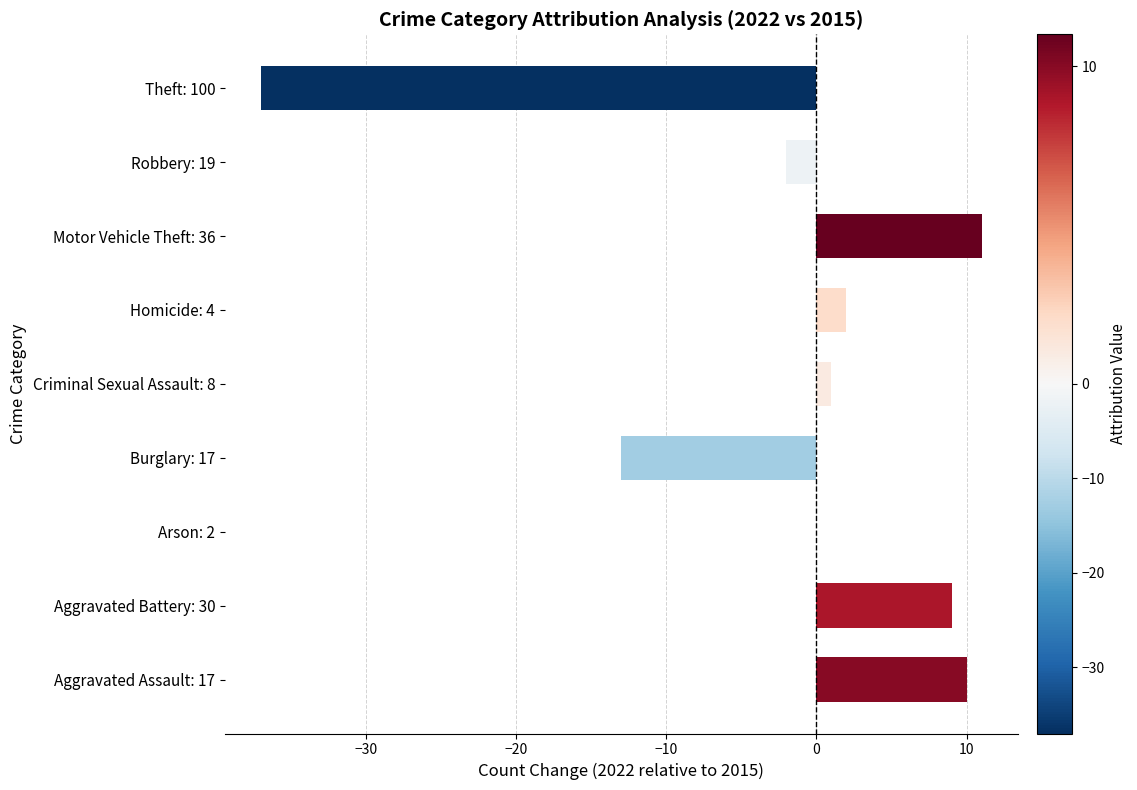

How many series are shown in this chart?

1